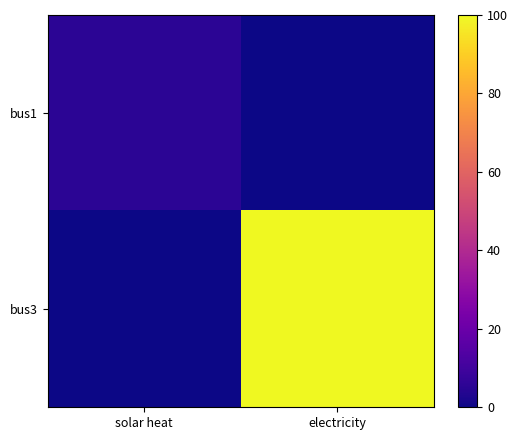

Which series has the largest range (max minus min)?

bus3